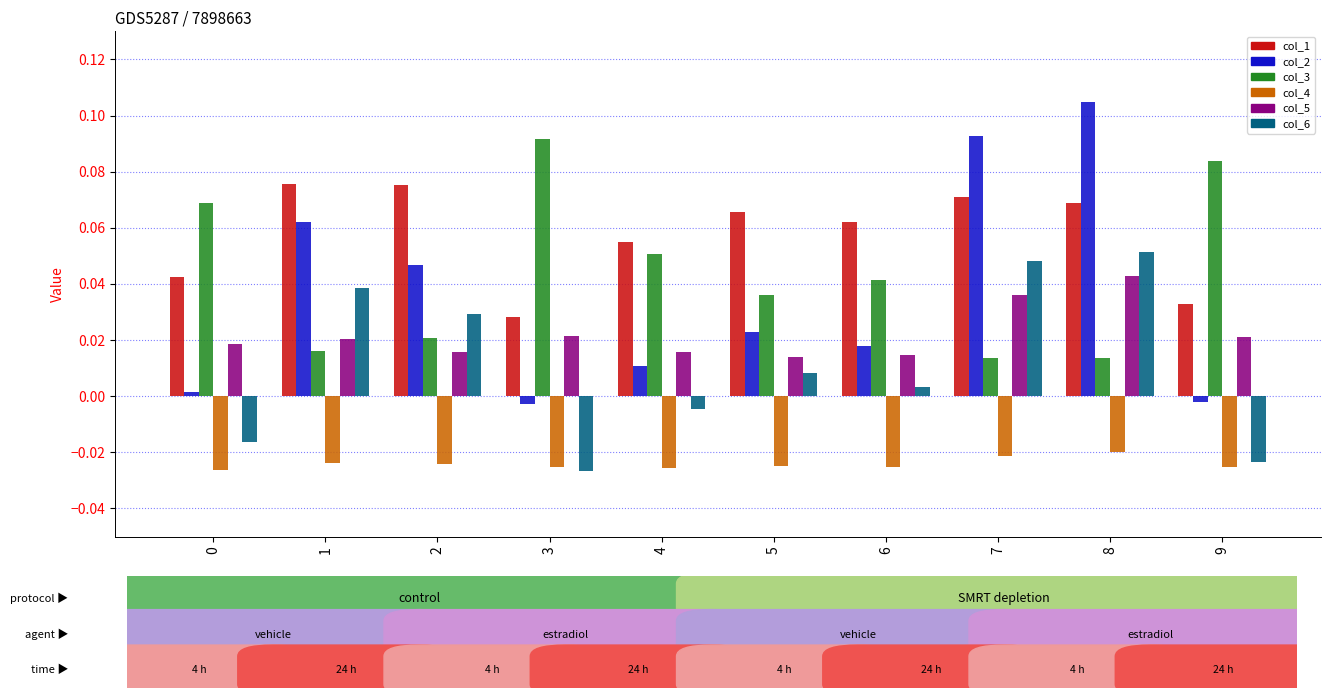

Between 0 and 6, which series saw the biggest shift?

col_3